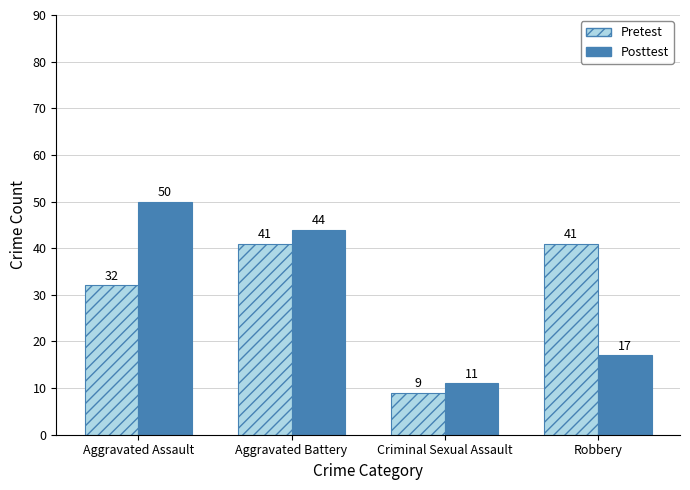

Which series changed the most between Aggravated Assault and Aggravated Battery?

Pretest